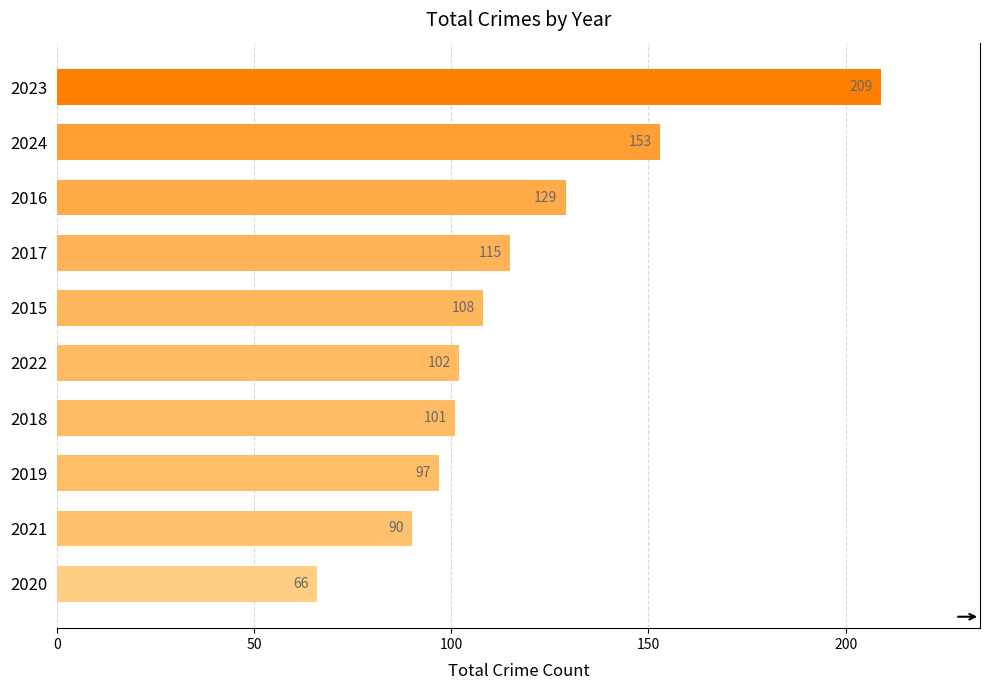

Reading top to bottom, extract all data points from this chart.

2023=209	2024=153	2016=129	2017=115	2015=108	2022=102	2018=101	2019=97	2021=90	2020=66